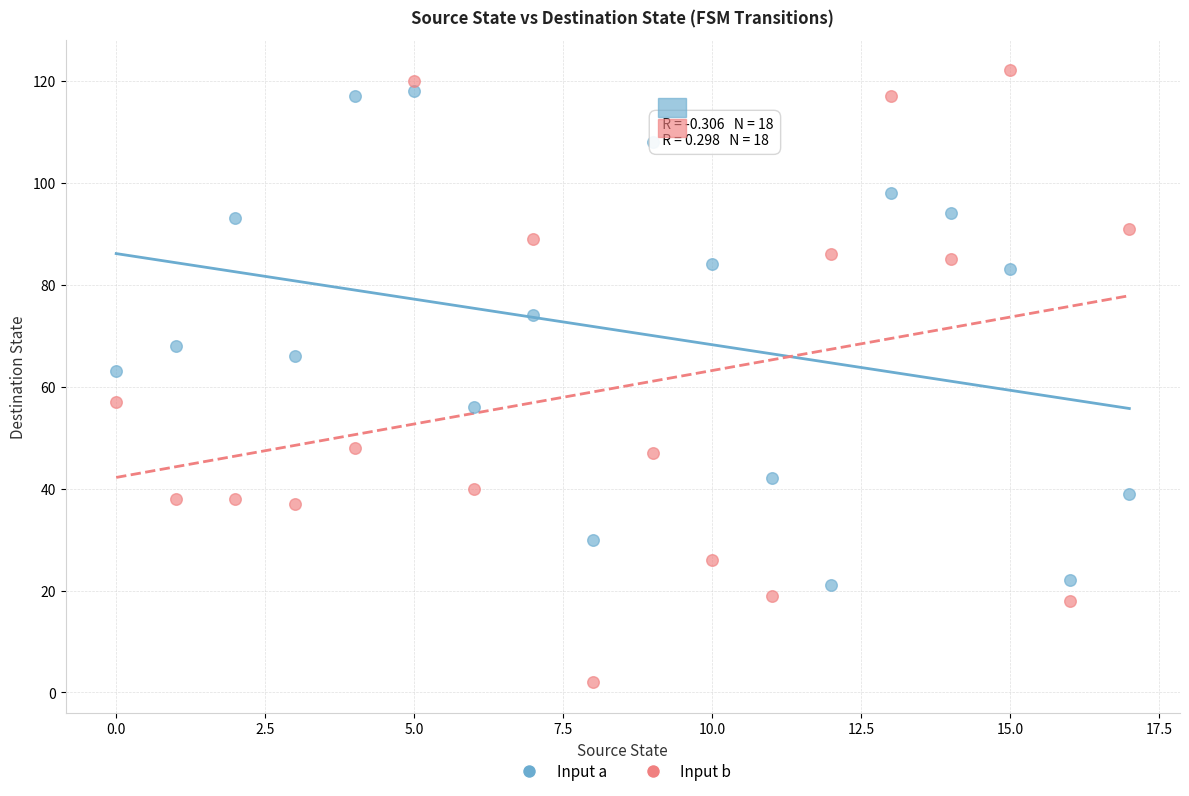

Which series has the widest spread of Y values?

Input b